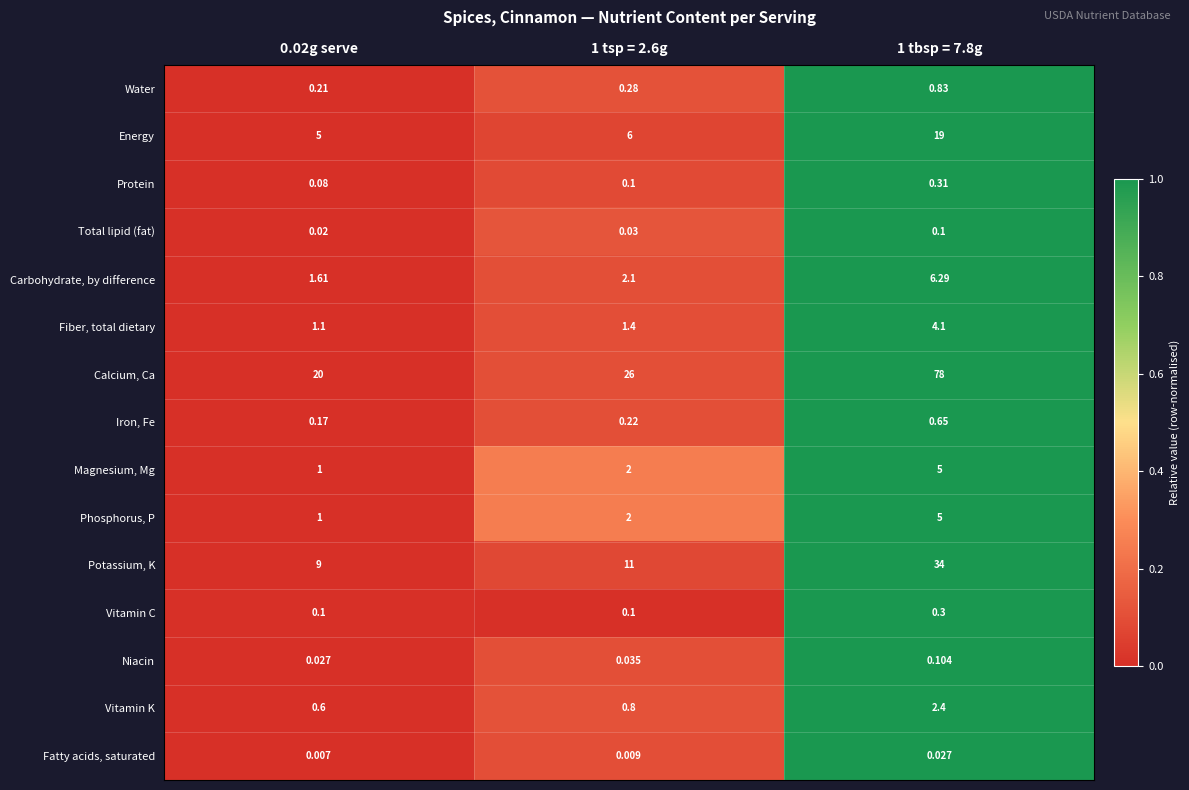

Is the value of Carbohydrate, by difference at 1 tbsp = 7.8g greater than the value of Potassium, K at 0.02g serve?

No